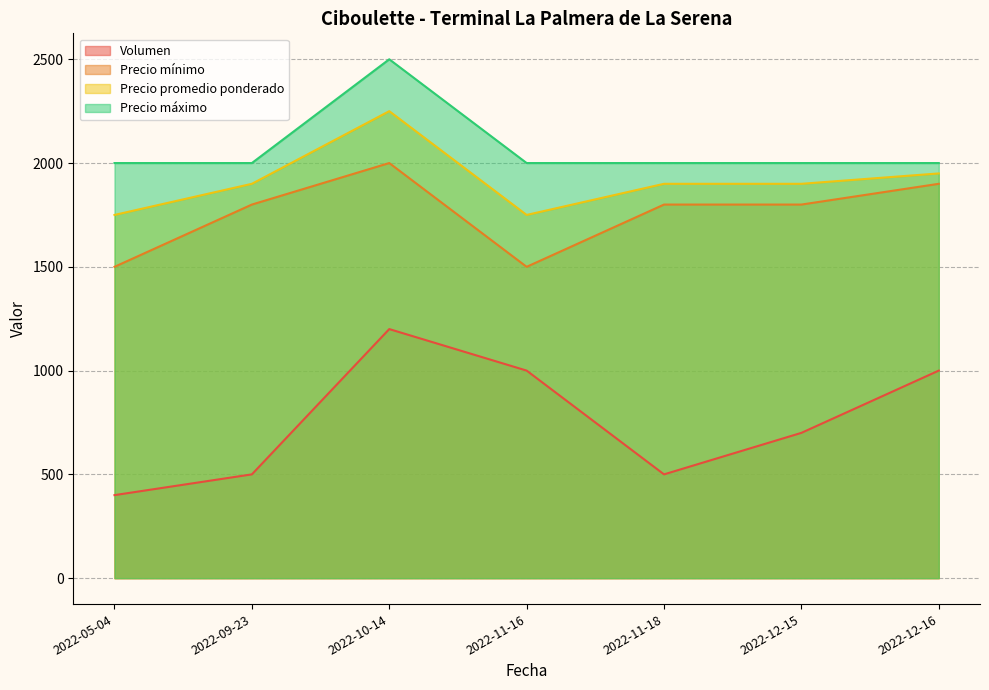

At 2022-05-04, list the series in order from largest to smallest.

Precio máximo, Precio promedio ponderado, Precio mínimo, Volumen